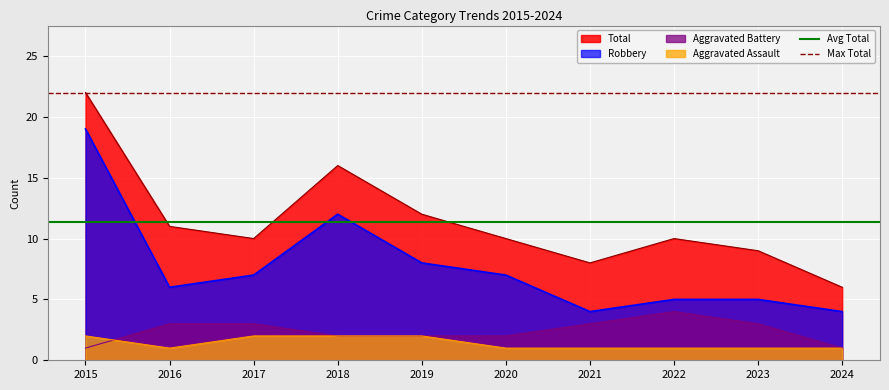

True or false: Aggravated Battery and Total cross at least once.

False